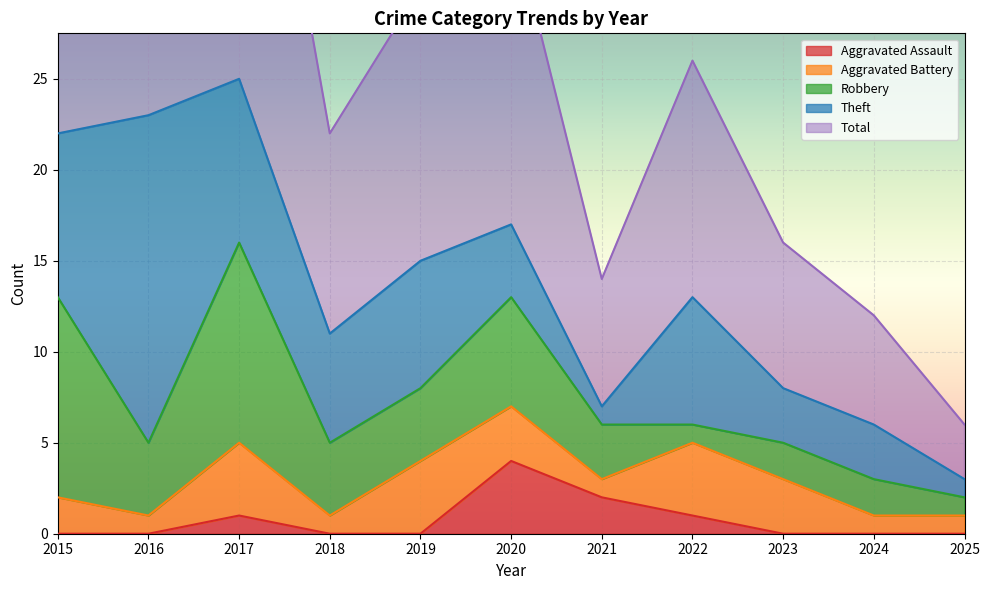

Where is Theft nearest to the value 9?

2015